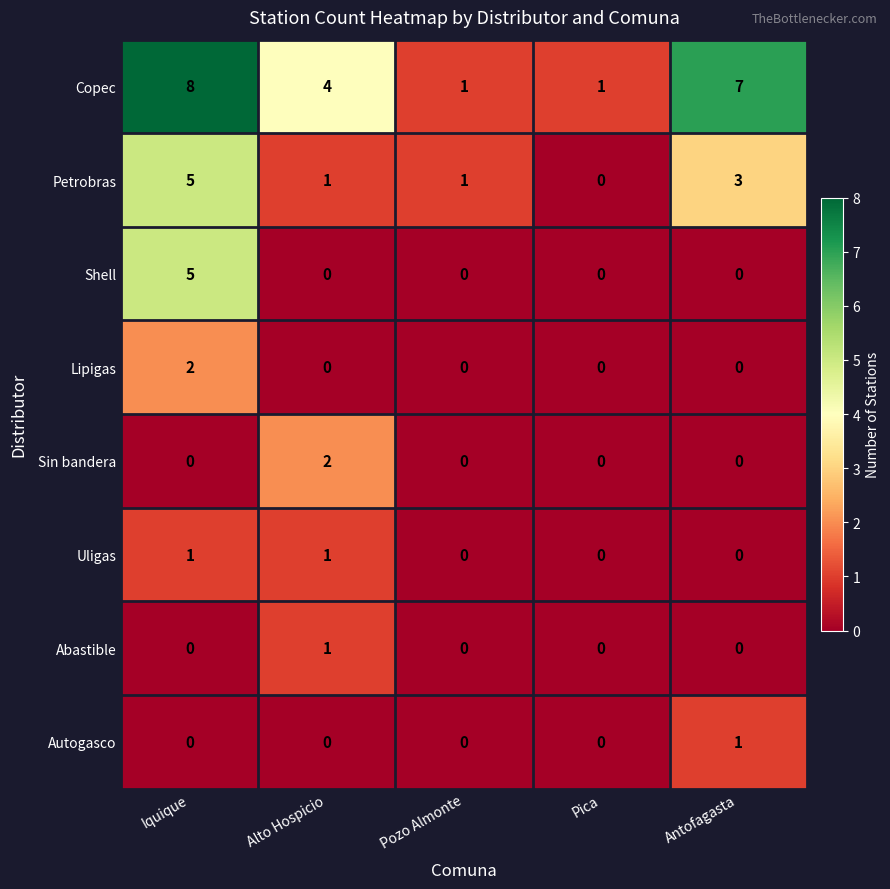

At how many categories does at least one series exceed 5?

2